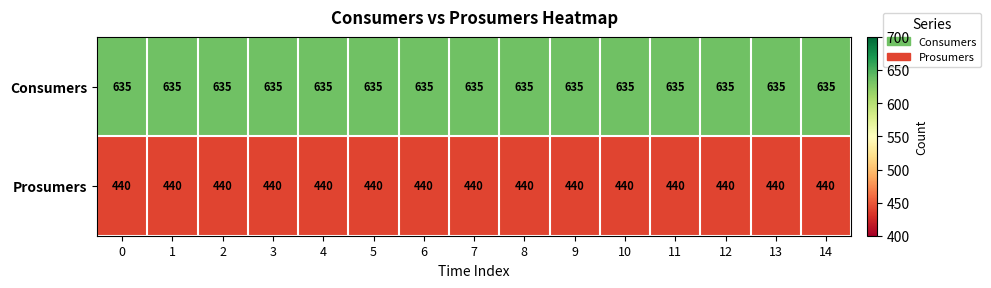

List the series in order of their overall mean, highest first.

Consumers, Prosumers